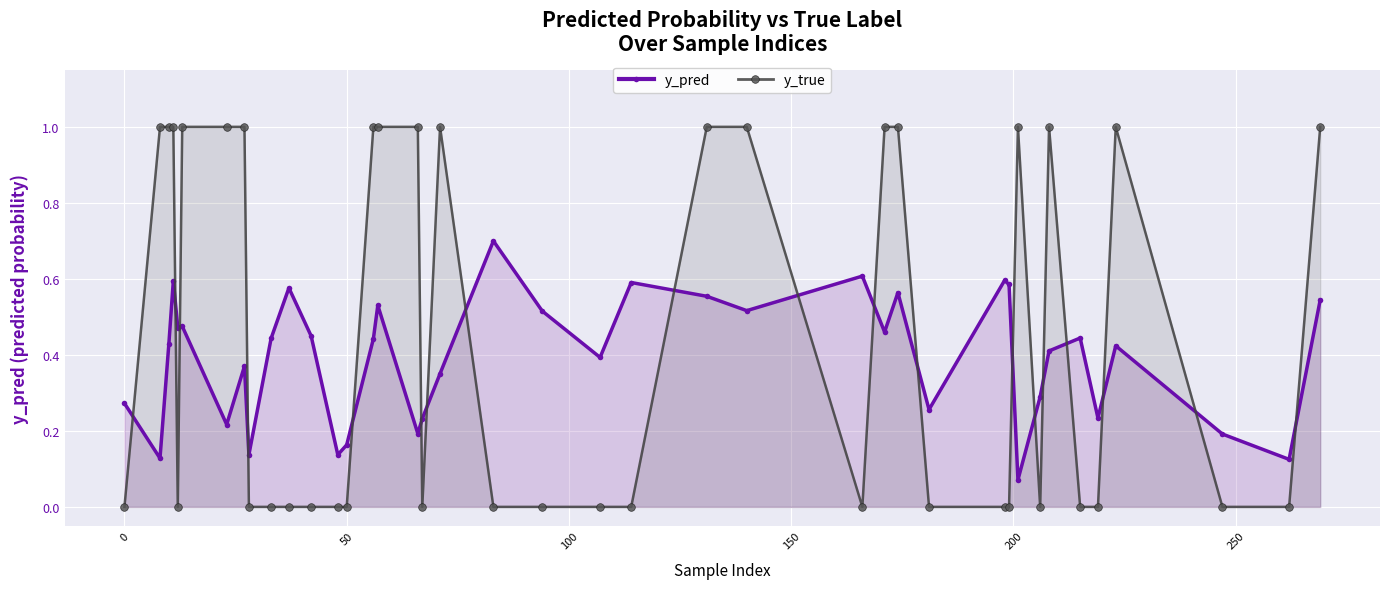

What is the maximum value for y_true?

1.0